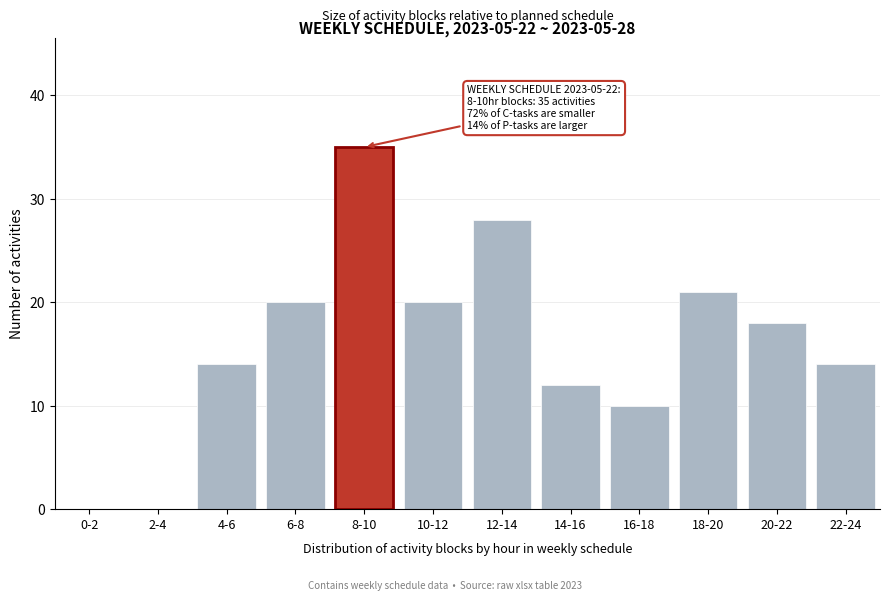

Reading left to right, extract all data points from this chart.

0-2=0	2-4=0	4-6=14	6-8=20	8-10=35	10-12=20	12-14=28	14-16=12	16-18=10	18-20=21	20-22=18	22-24=14